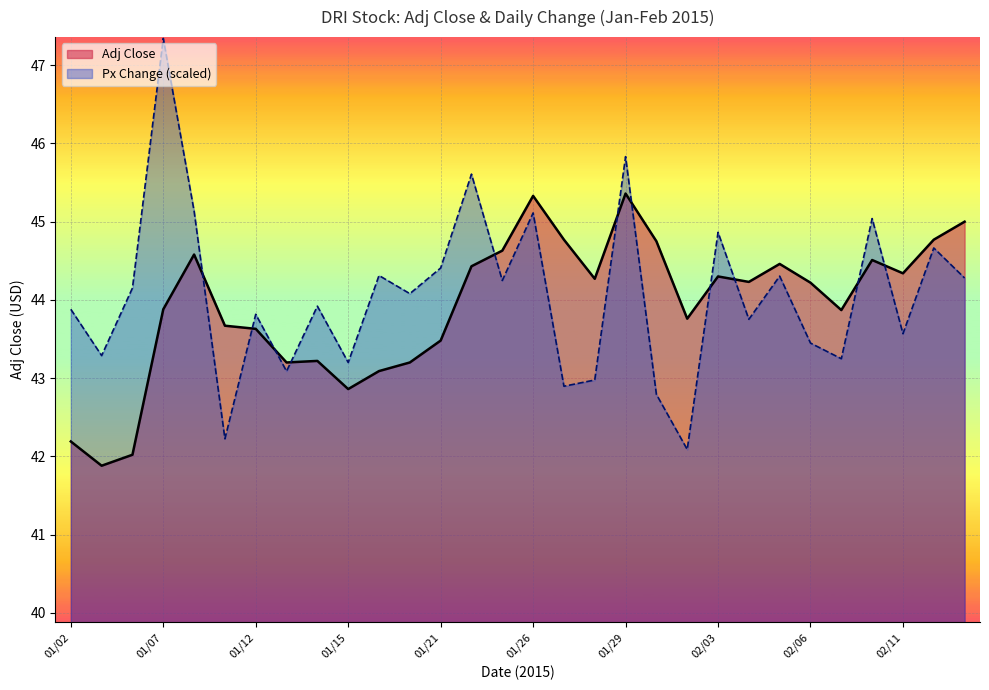

Is it true that Px Change equals 43.9 at 01/14?

True